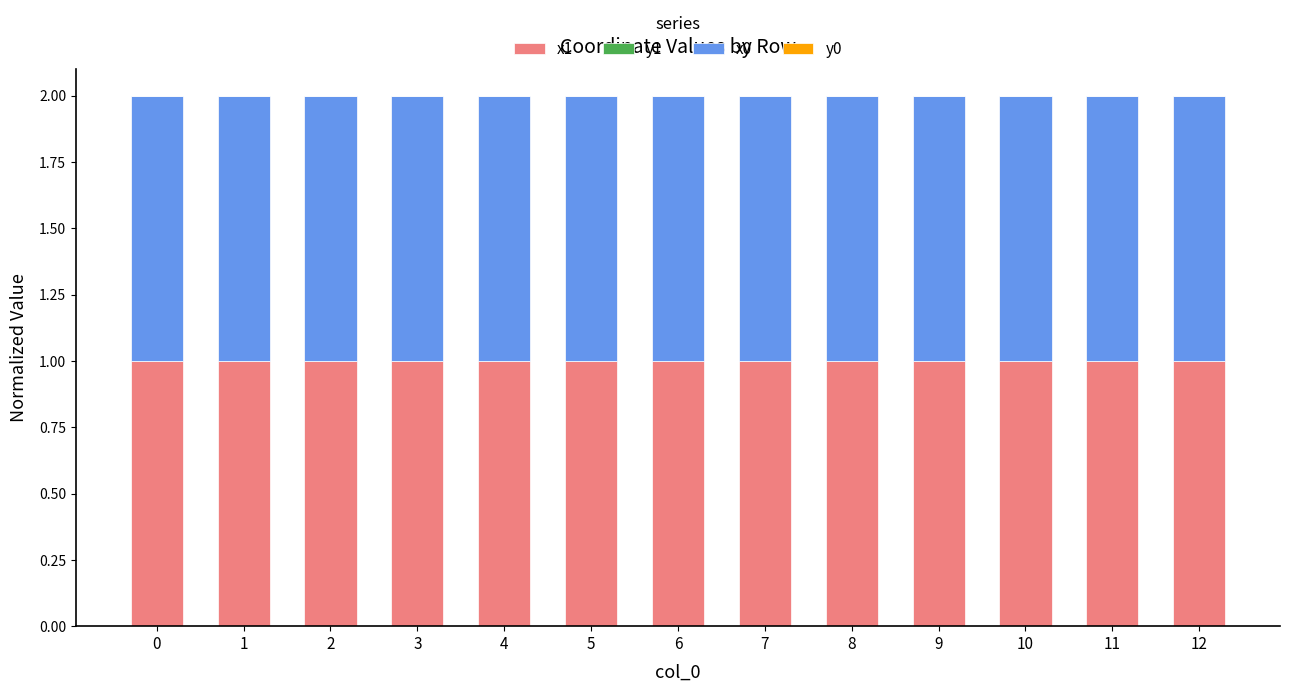

Are the bars horizontal?

No